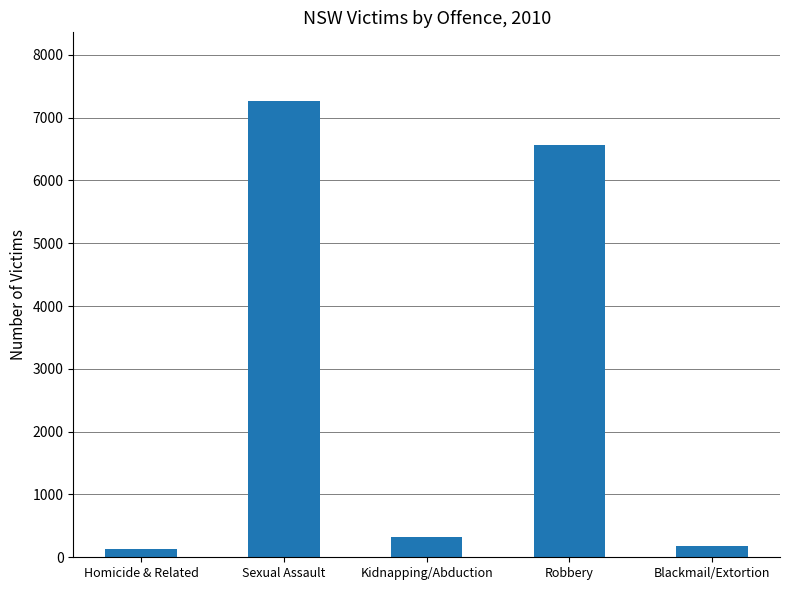

What is the maximum value shown in the chart?

7269